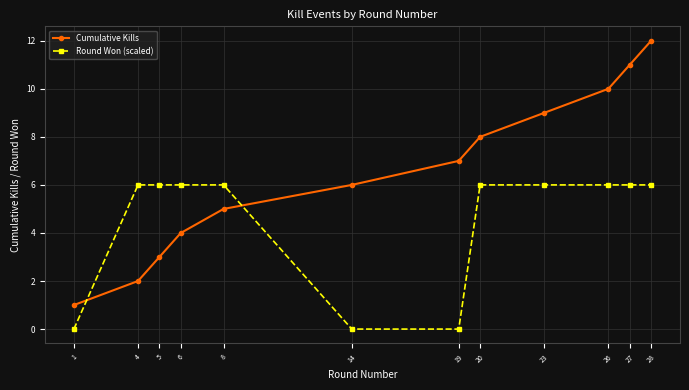

Reading left to right, what are all the values shown in this chart?

Cumulative Kills: 1	2	3	4	5	6	7	8	9	10	11	12
Round Won (scaled): 0	6	6	6	6	0	0	6	6	6	6	6